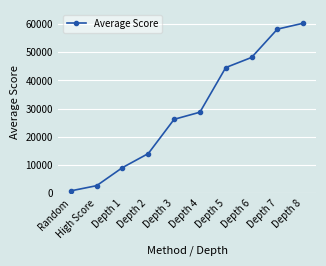

What position from the left is Depth 5?

7